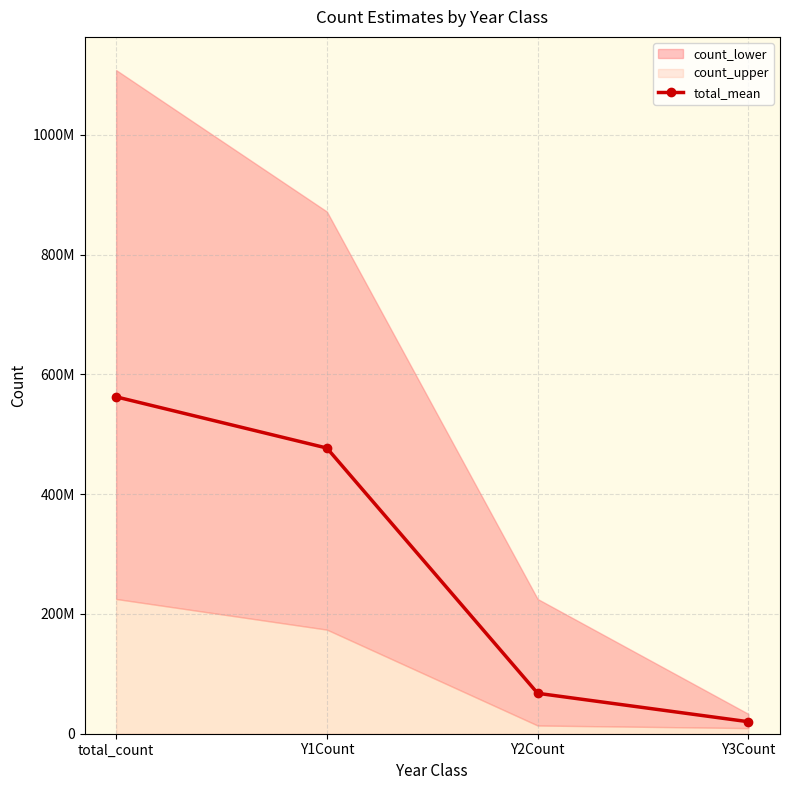

What is the maximum value shown in the chart?

562500000